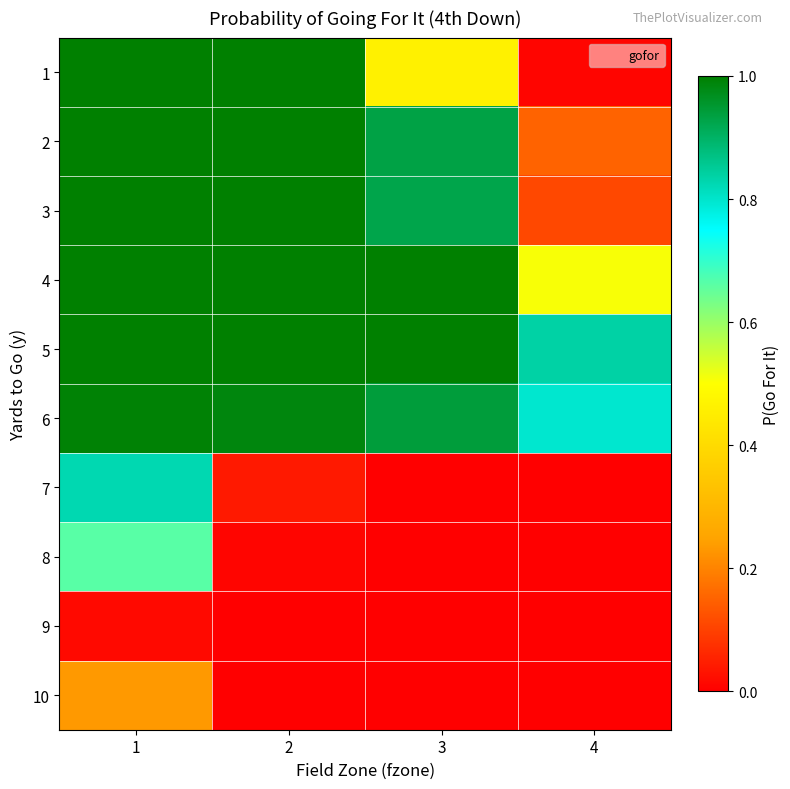

How many categories are shown in the chart?

4